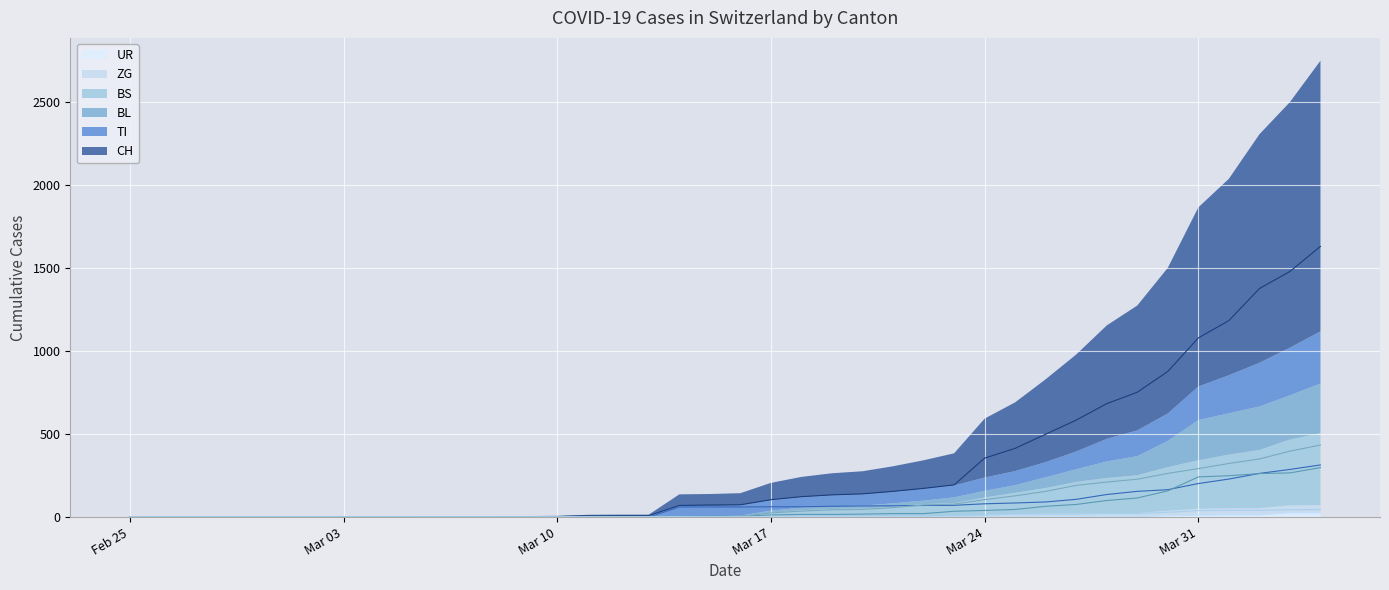

Which series changed the most between 2020-03-20 and 2020-03-22?

CH